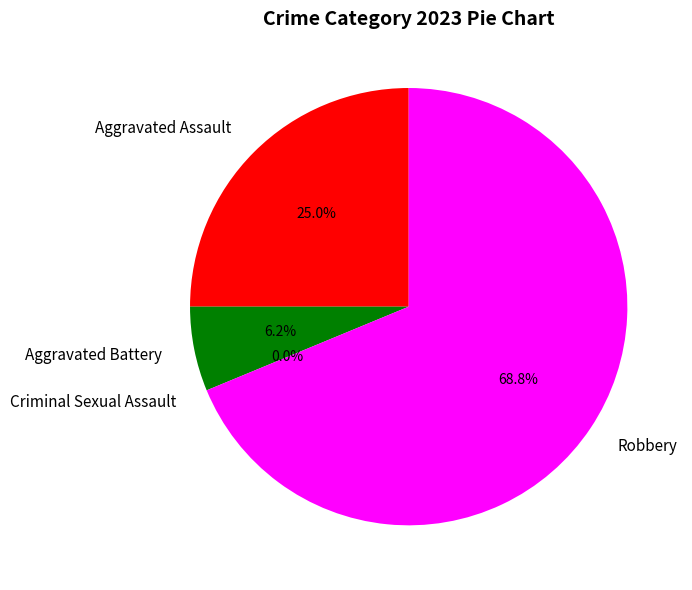

What is the ratio of the value at Aggravated Battery to the value at Robbery?

0.1